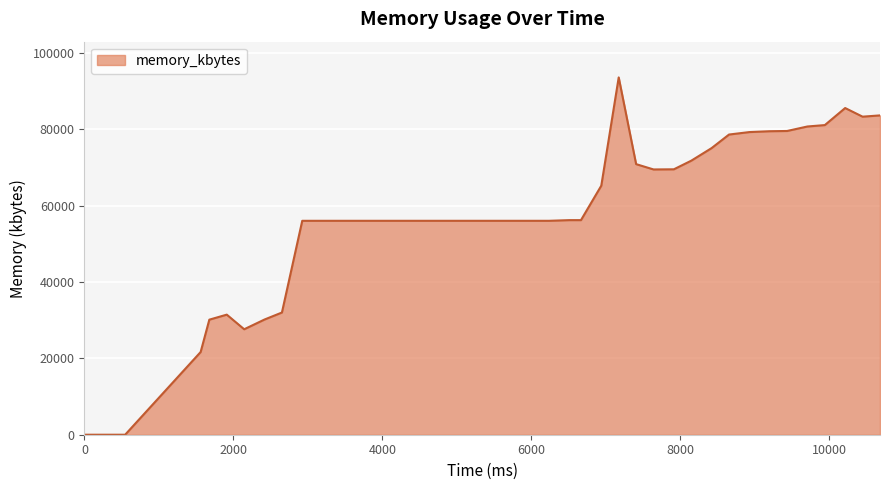

What is the maximum value shown in the chart?

93580